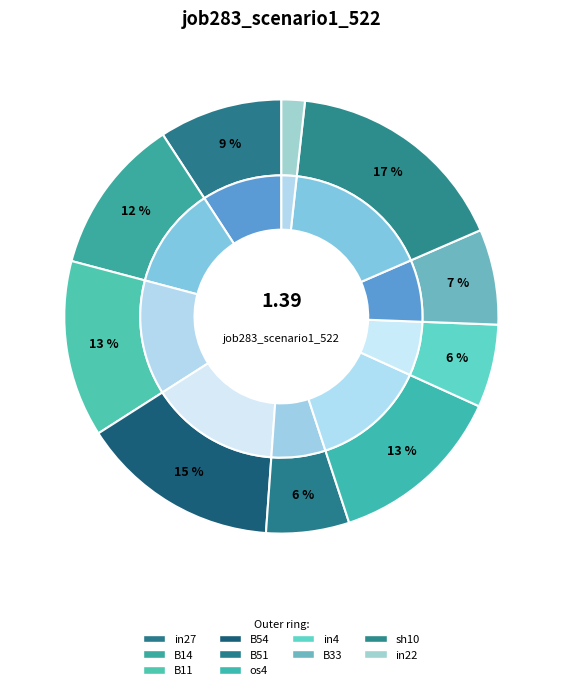

How many slices are in this pie chart?

10